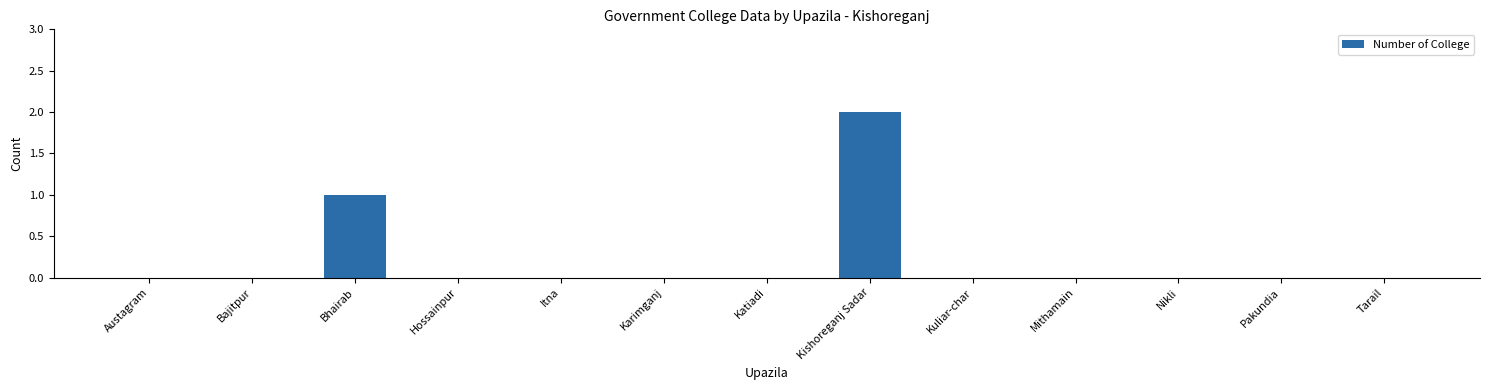

Reading right to left, extract all data points from this chart.

0	0	0	0	0	2	0	0	0	0	1	0	0